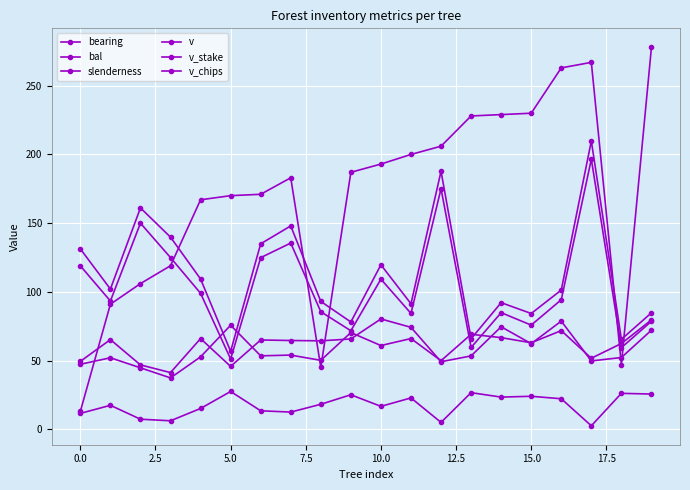

How many distinct data groups are displayed?

6